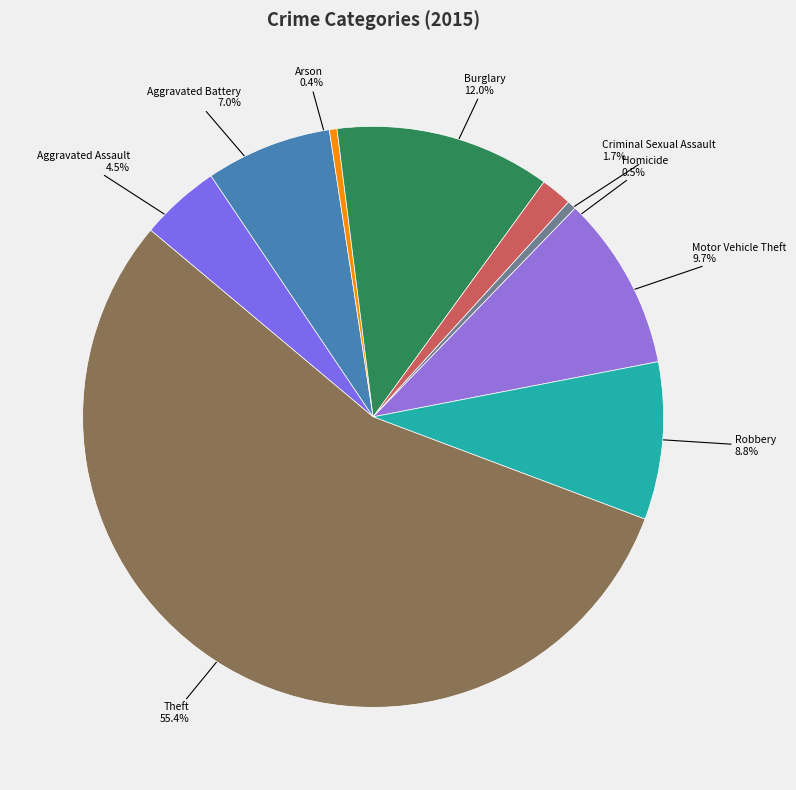

Is the sum of Homicide and Theft greater than half?

Yes